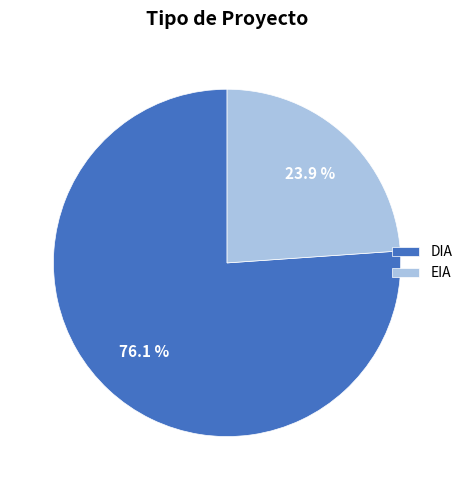

True or false: DIA accounts for 76% of the total.

True